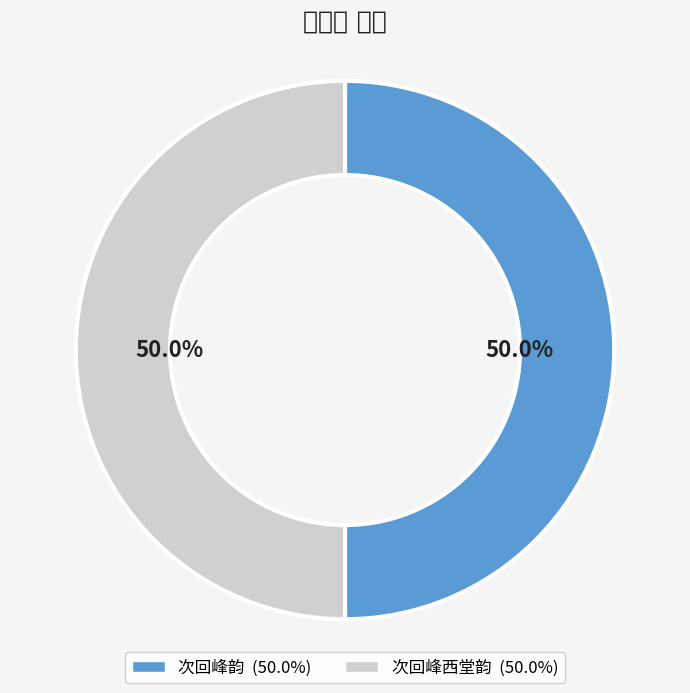

Do 次回峰韵 and 次回峰西堂韵 together represent more than half of the pie?

Yes